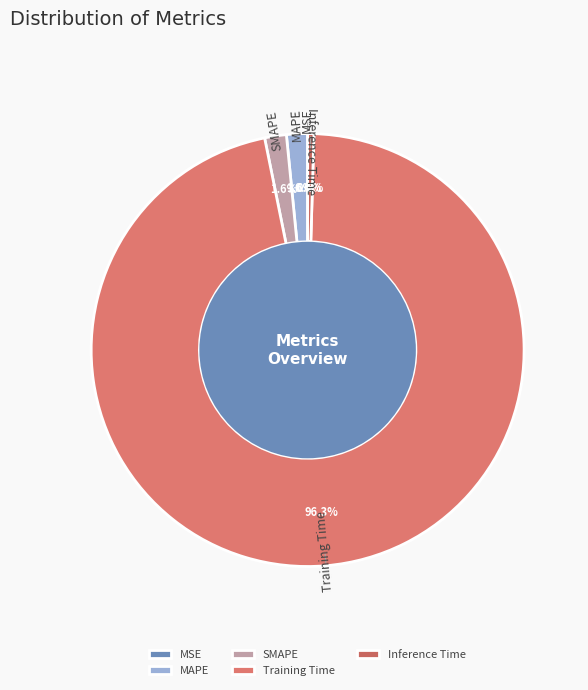

Between Inference Time and Training Time, which is larger?

Training Time